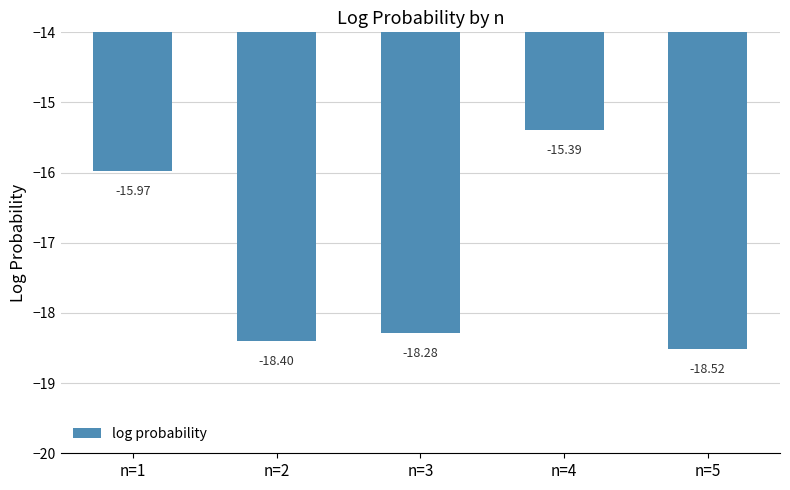

Are the bars grouped side by side (vs. stacked)?

No